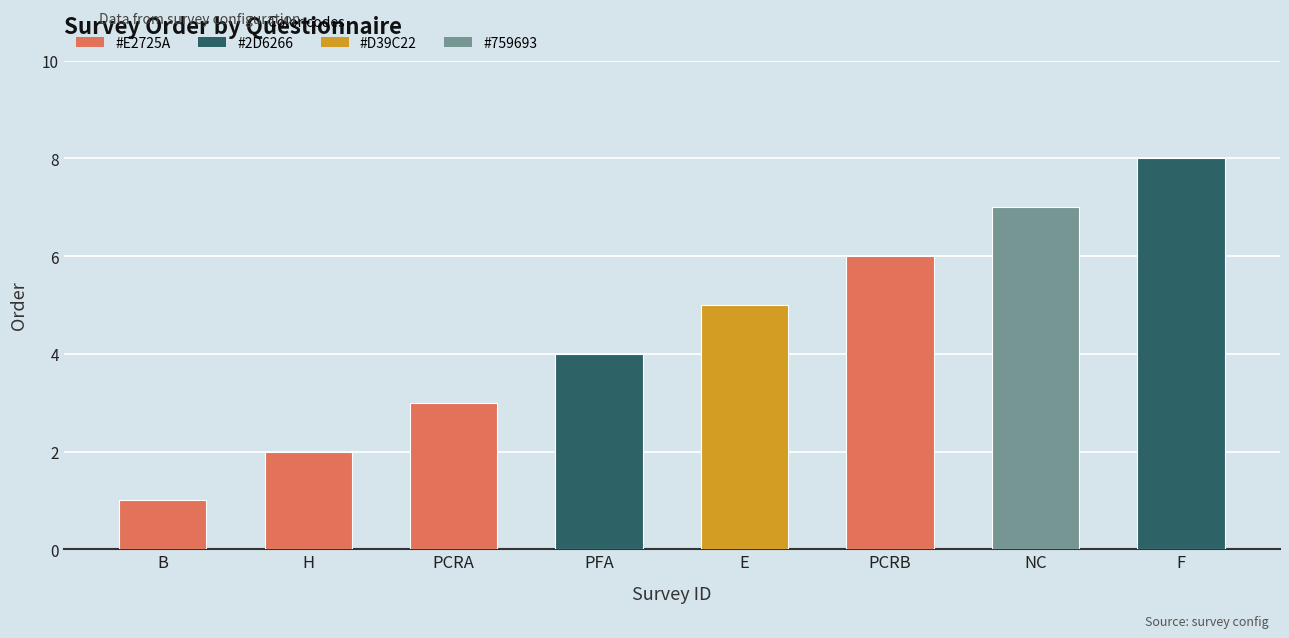

How many bars are there in total?

8